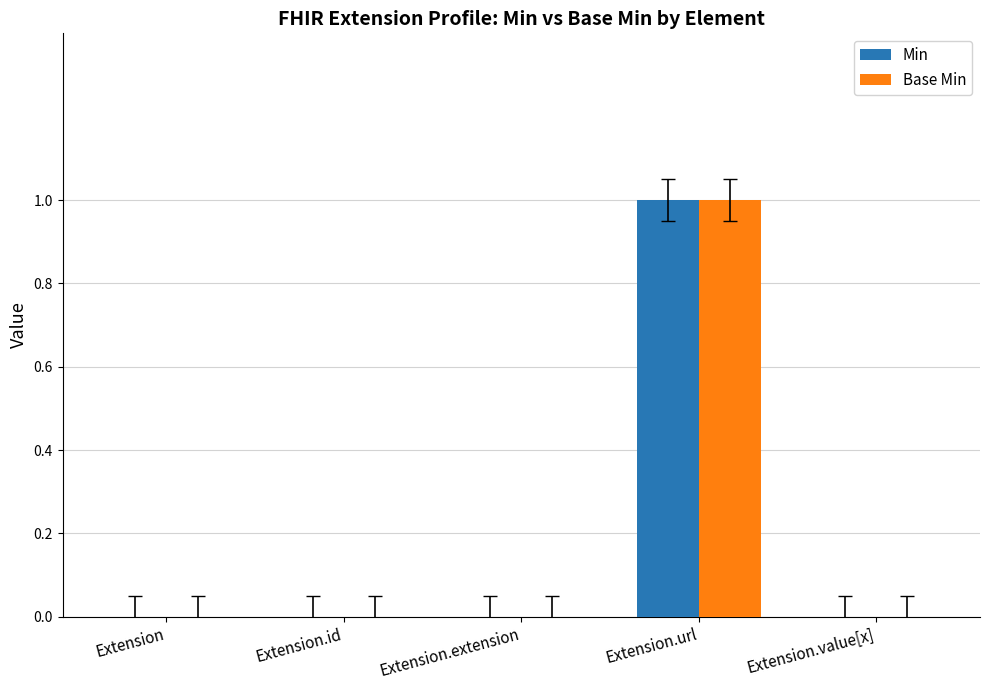

The value of Min at Extension.extension is 1. True or false?

False